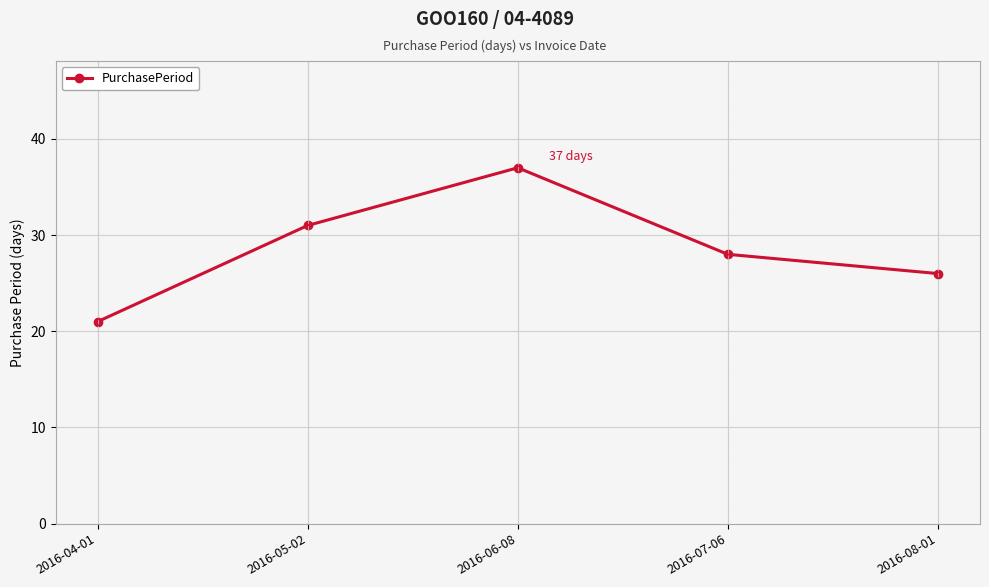

What is the smallest value displayed?

21